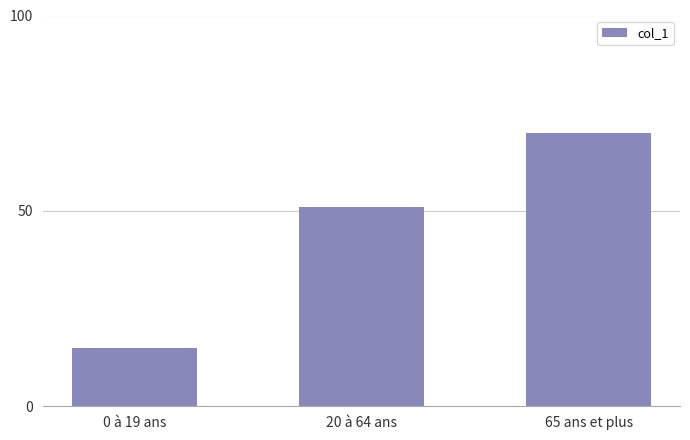

Which label corresponds to the smallest value in the chart?

0 à 19 ans